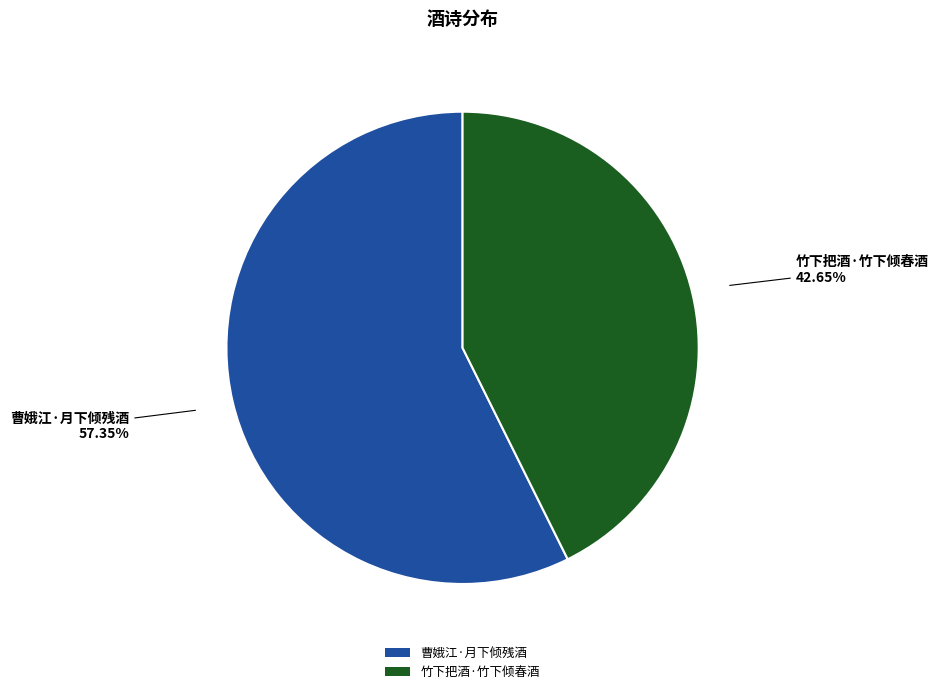

How many slices are in this pie chart?

2